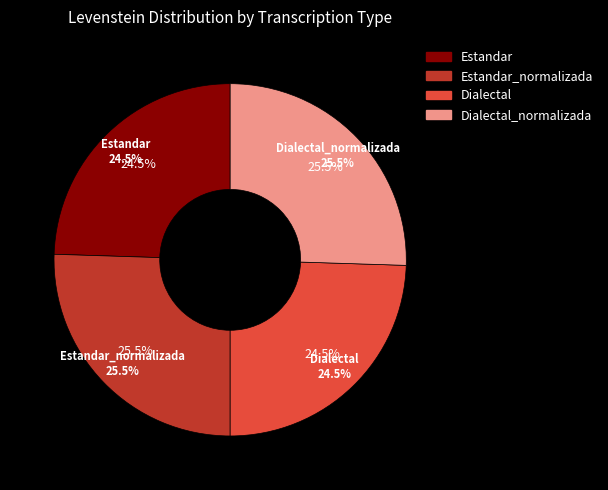

What is the change in value from Estandar_normalizada to Dialectal?

-1.4